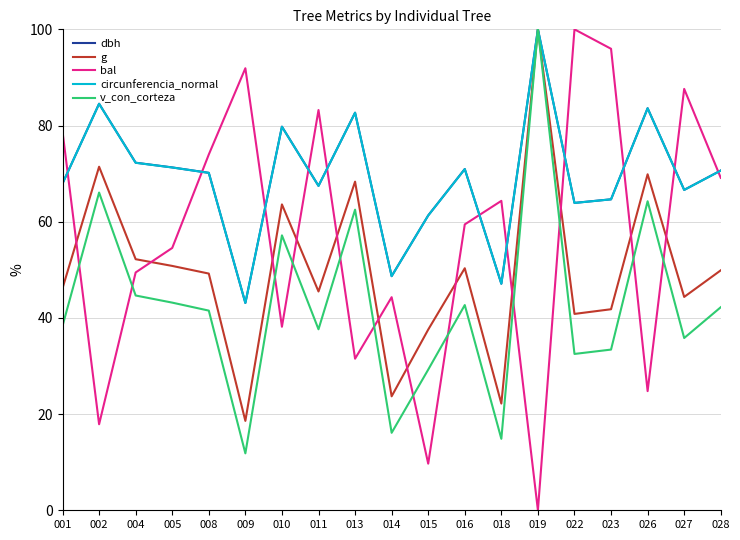

What is the difference between the second highest and second lowest values in the dbh series?

37.4